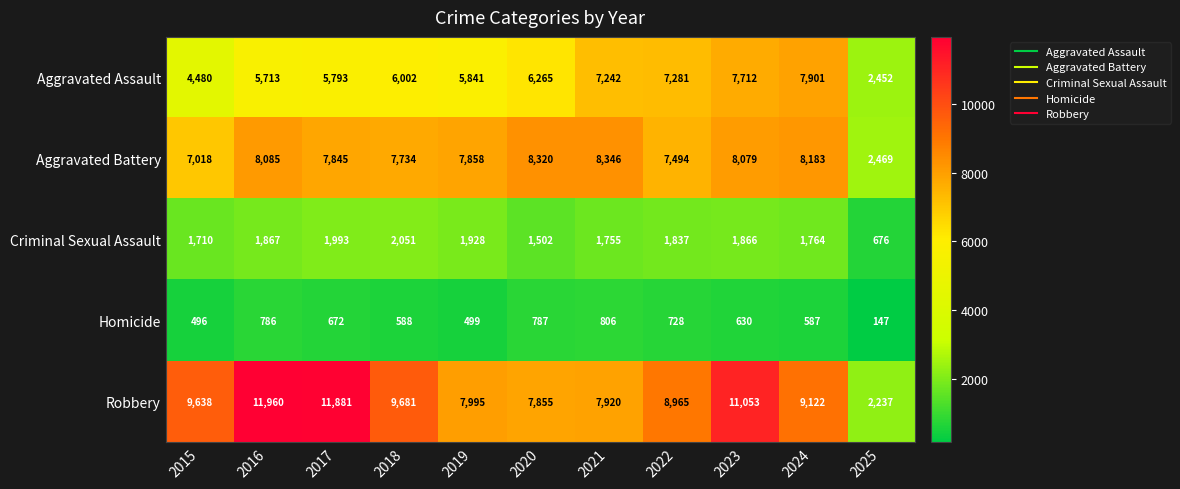

At 2016, list the series in order from largest to smallest.

Robbery, Aggravated Battery, Aggravated Assault, Criminal Sexual Assault, Homicide